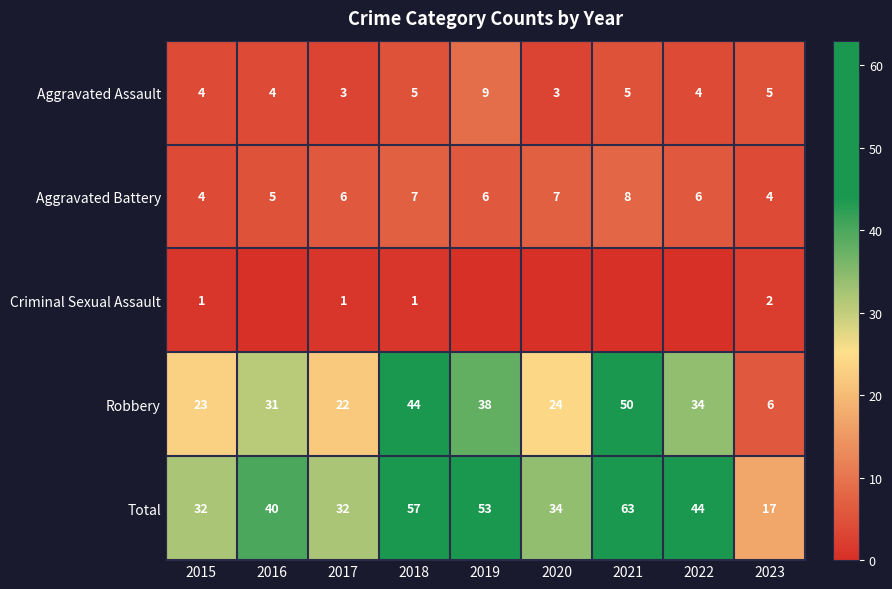

What is the average value of the Robbery series?

30